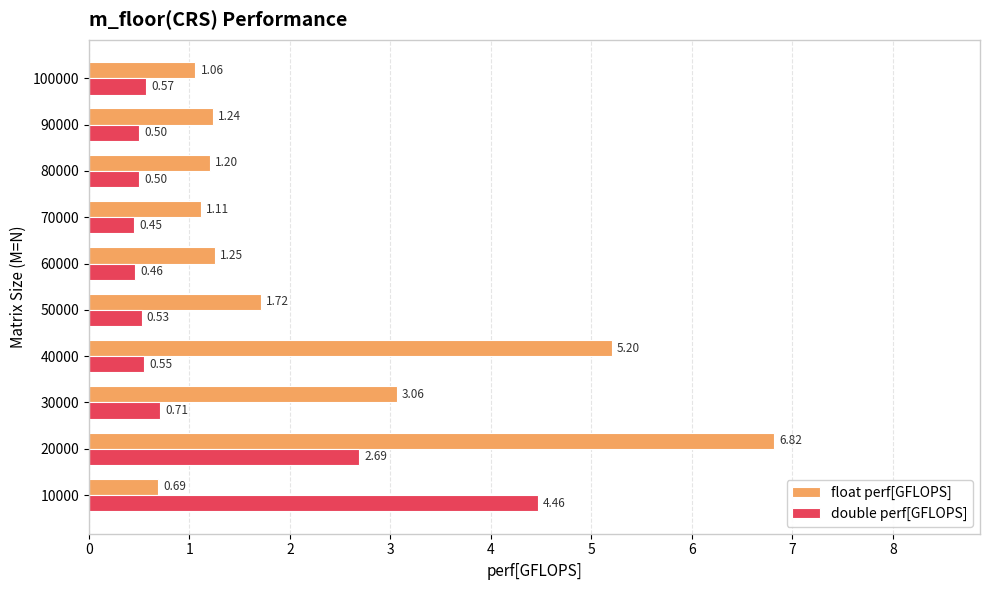

Count the number of categories in the chart.

10